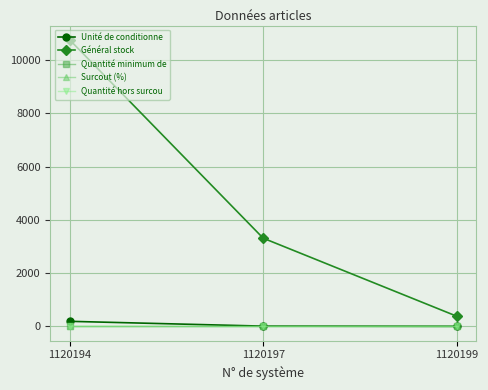

The value of Quantité minimum de at 1120194 is 0. True or false?

True